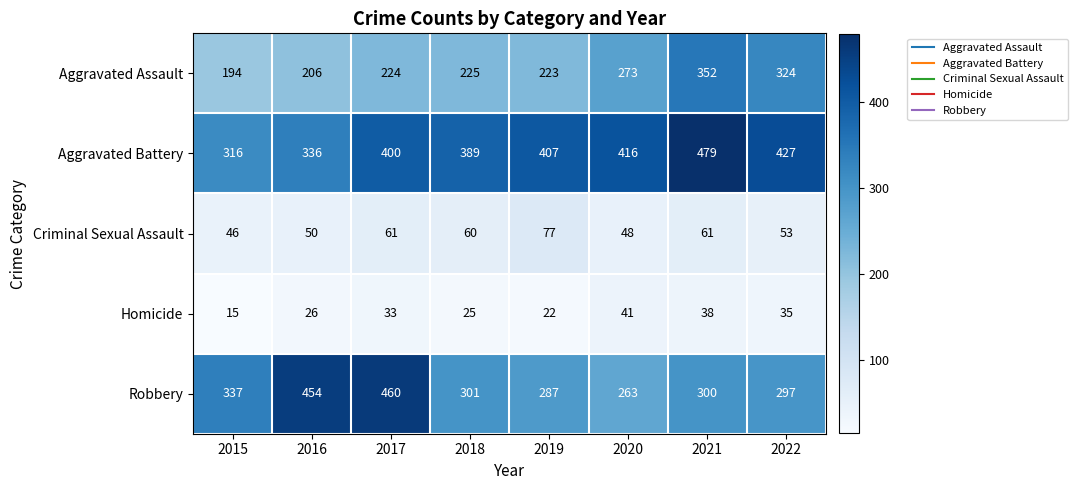

Read the Robbery value at 2021, to the nearest 10.

300